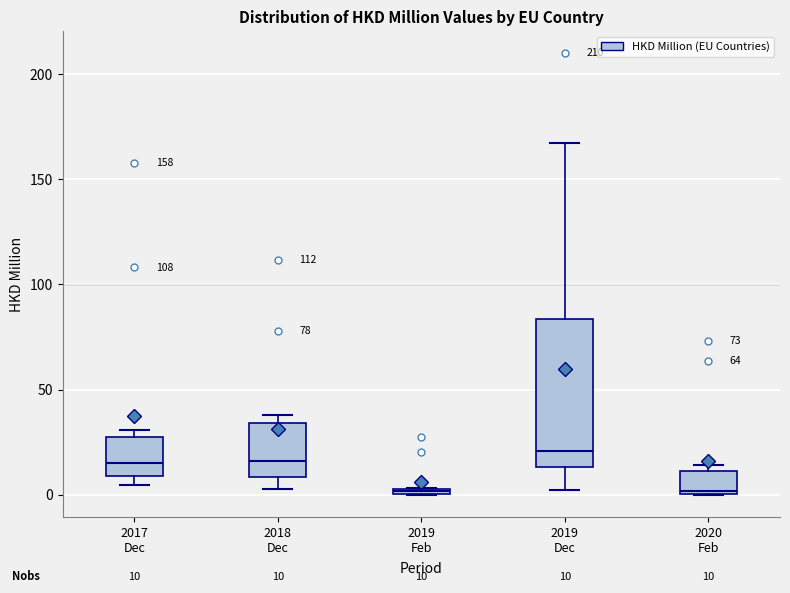

Comparing the boxes themselves (not the whiskers), which one is the tallest?

2019 Dec